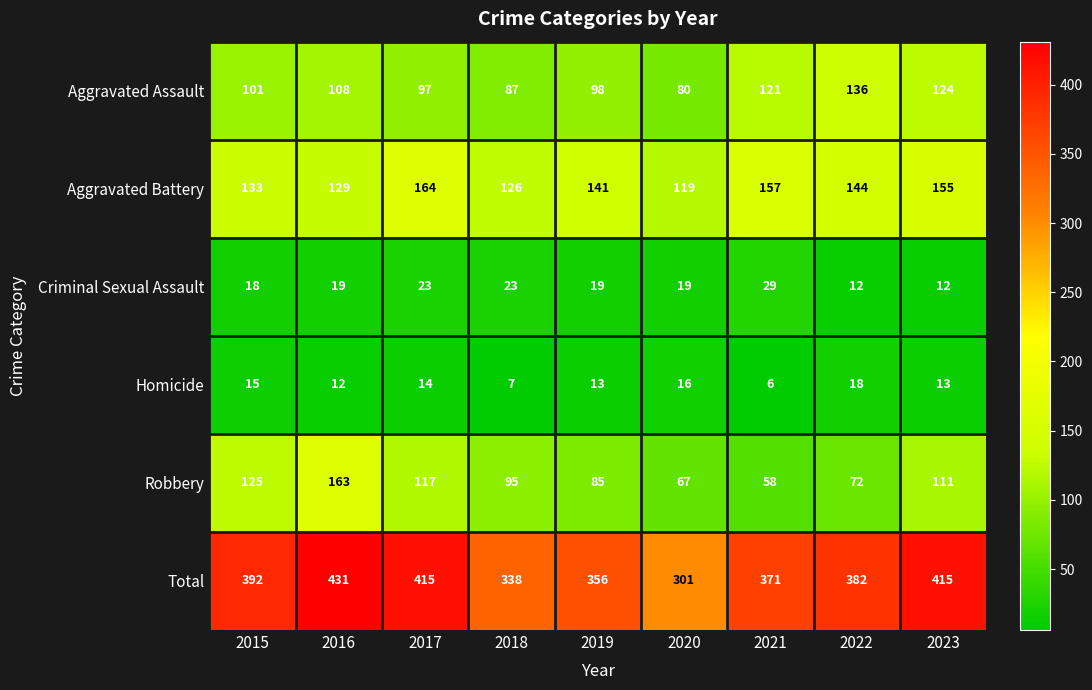

Which series has the largest total across all categories?

Total